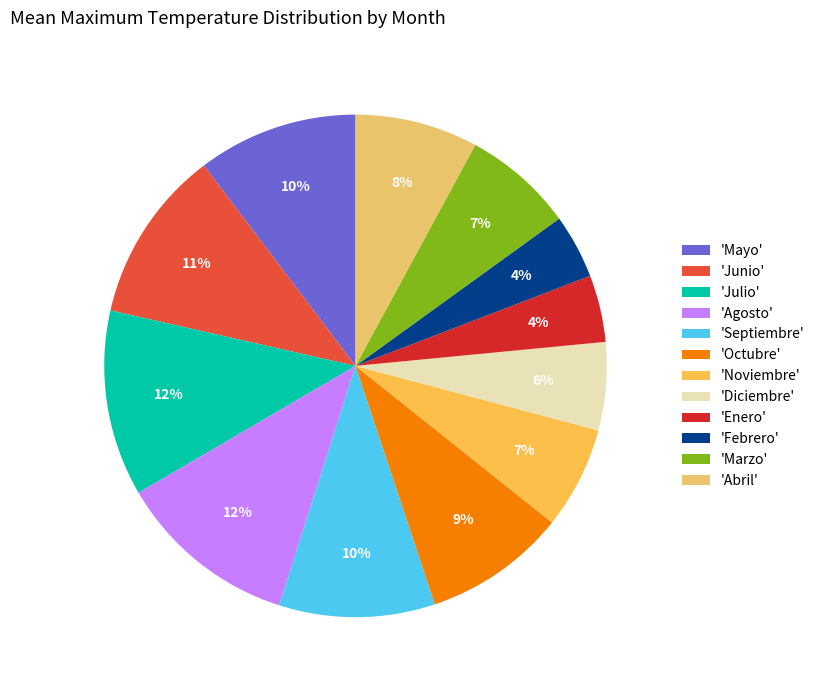

How many slices are in this pie chart?

12